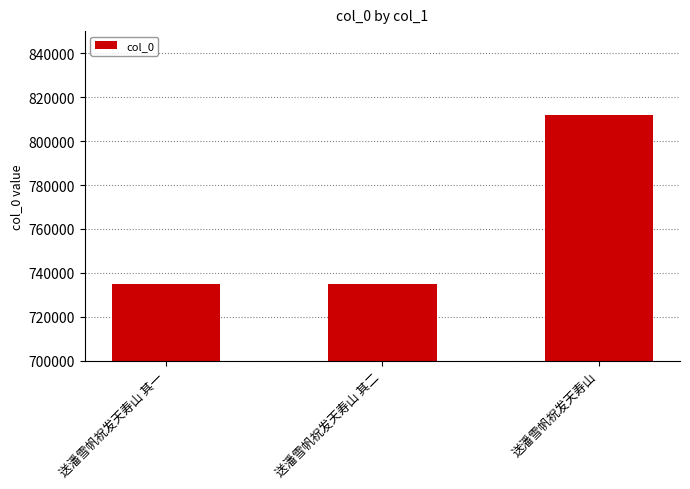

At which label is the value closest to 773420?

送潘雪帆祝发天寿山 其二